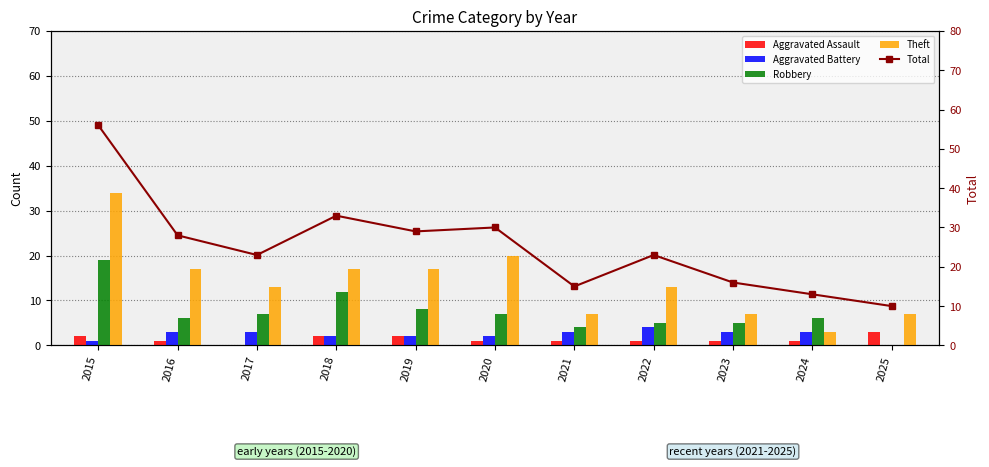

What is the difference between the Aggravated Assault values at 2018 and 2020?

1